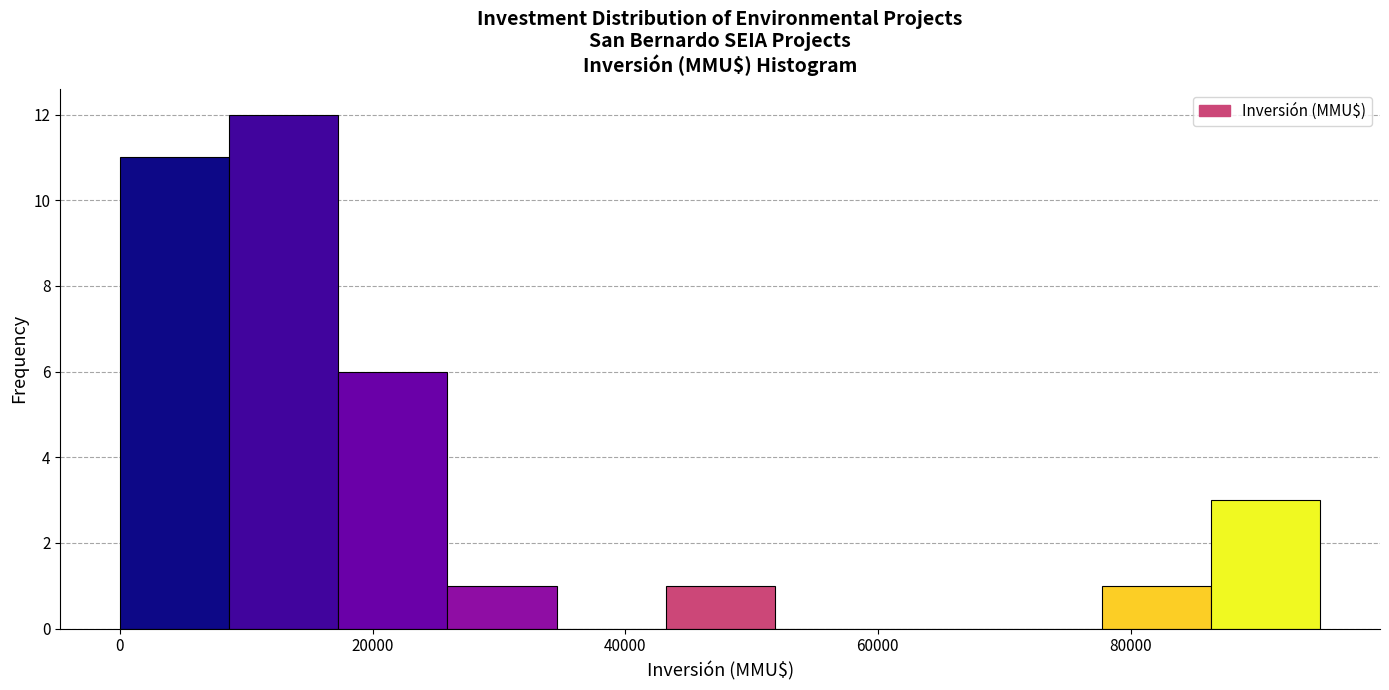

Reading left to right, transcribe this chart: for each bar, give the range it covers on the x-axis and its height. Neither the bar edges nor the heights are printed on the chart, so give them approximately, as read against the axes.

0 to 8000: 11
8000 to 18000: 12
18000 to 26000: 6
26000 to 34000: 1
34000 to 44000: 0
44000 to 52000: 1
52000 to 60000: 0
60000 to 70000: 0
70000 to 78000: 0
78000 to 86000: 1
86000 to 96000: 3